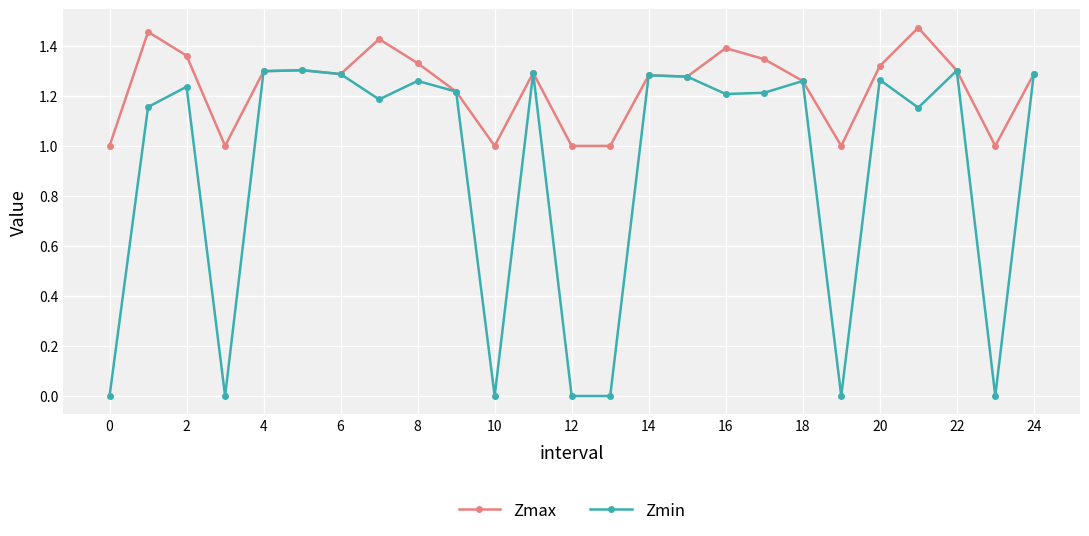

True or false: Zmax has more than 1 interior local peaks.

True